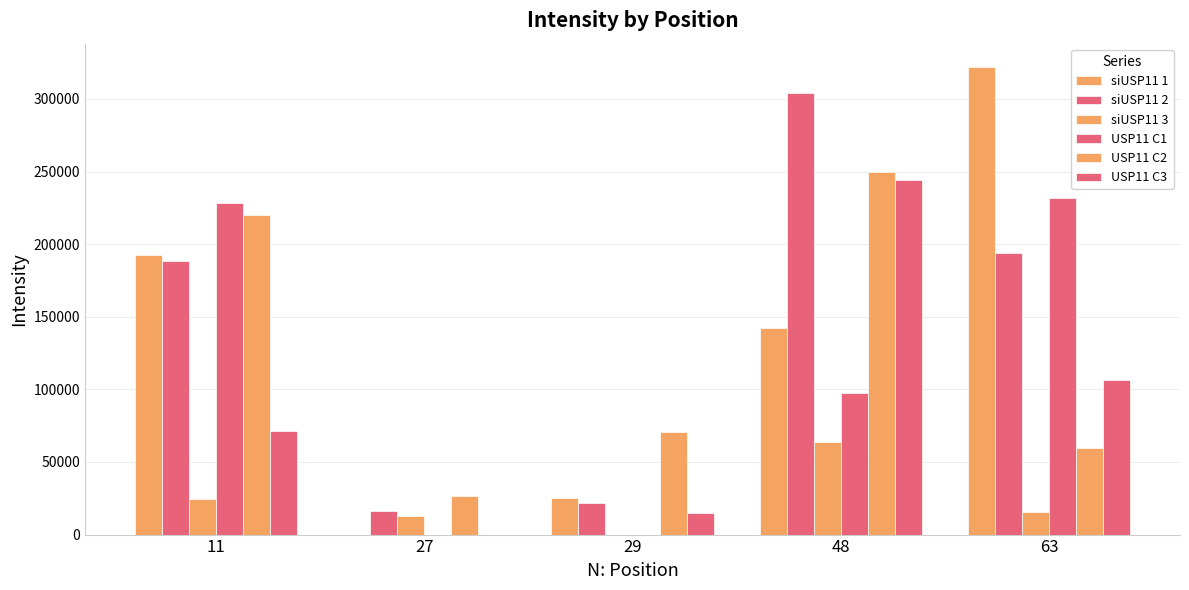

At which label does USP11 C1 reach its peak?

63